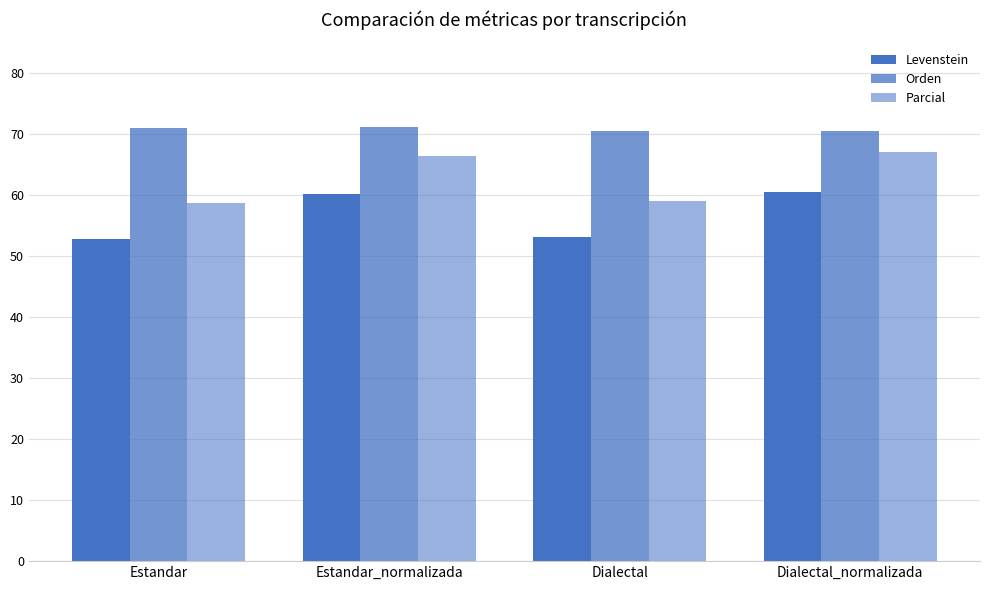

True or false: Orden has a value of 100.1 at Dialectal.

False